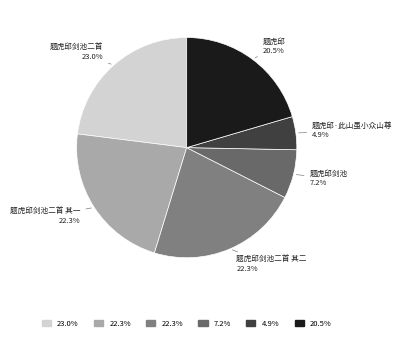

Is the sum of 题虎邱剑池二首 其一 and 题虎邱·此山虽小众山尊 greater than half?

No